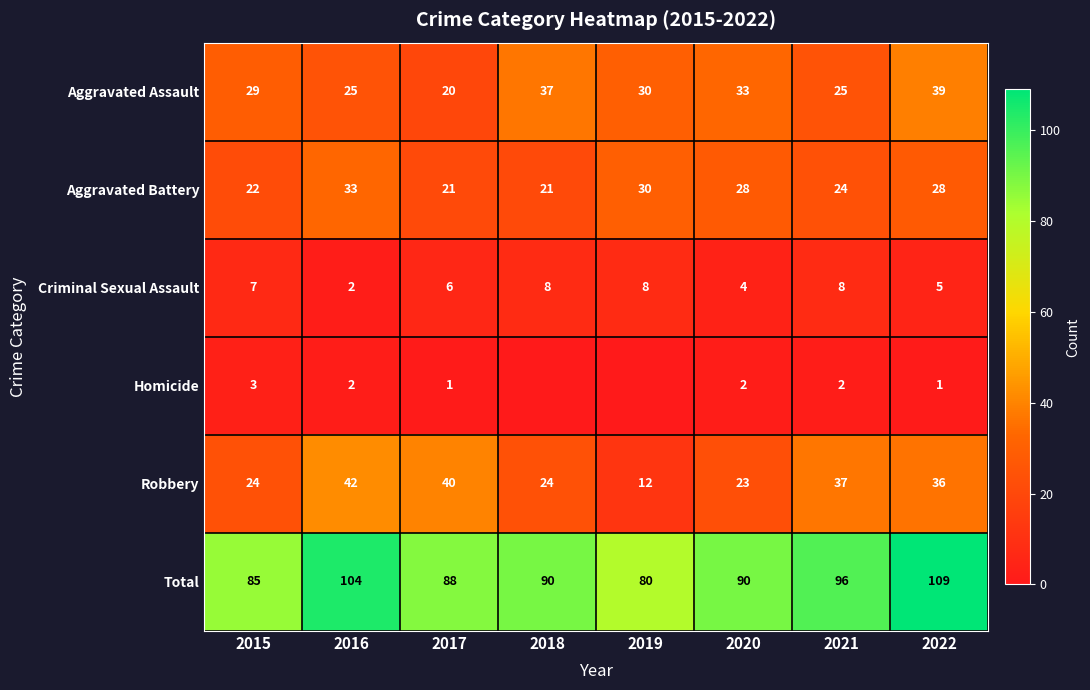

At 2021, list the series in order from smallest to largest.

Homicide, Criminal Sexual Assault, Aggravated Battery, Aggravated Assault, Robbery, Total